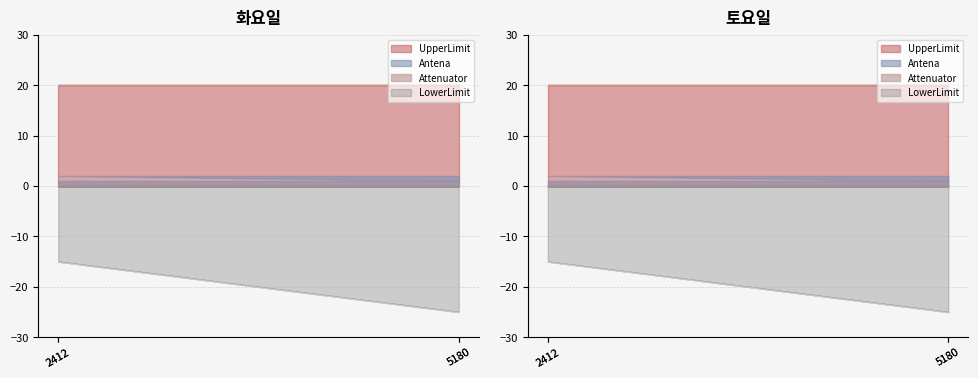

What is the label of the 4th point from the left?

5180